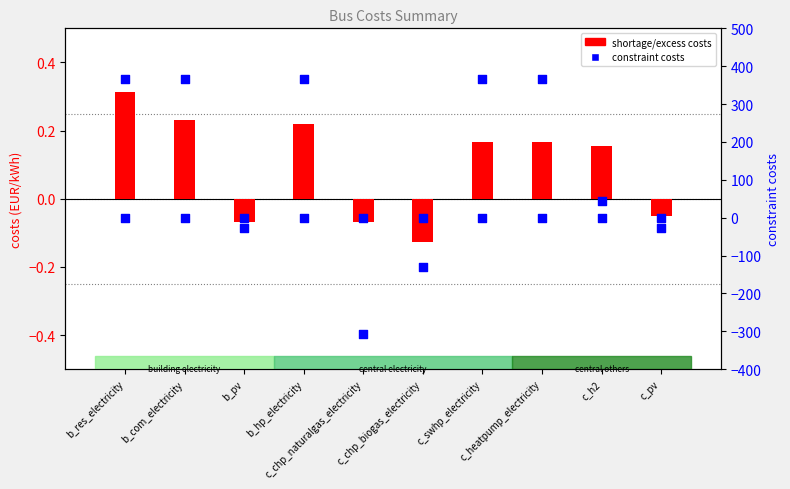

At which category is the sum across all series the highest?

b_res_electricity